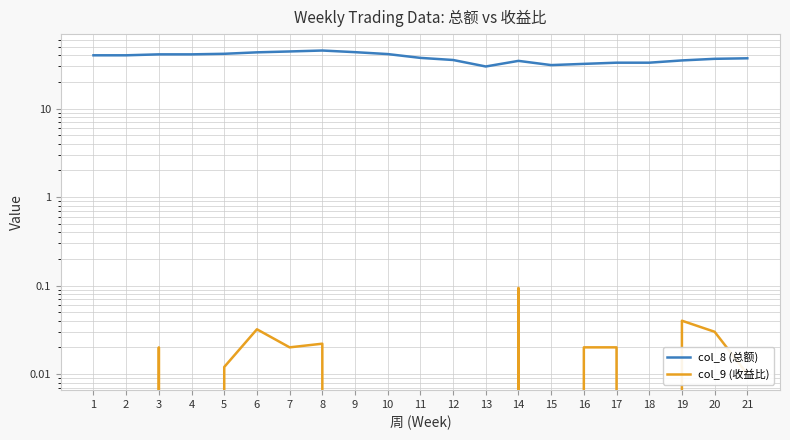

What is the minimum value for col_8 (总额)?

29.9